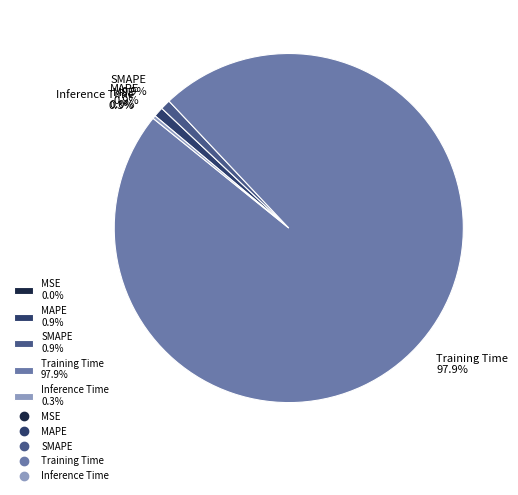

Is MSE the majority of the pie?

No